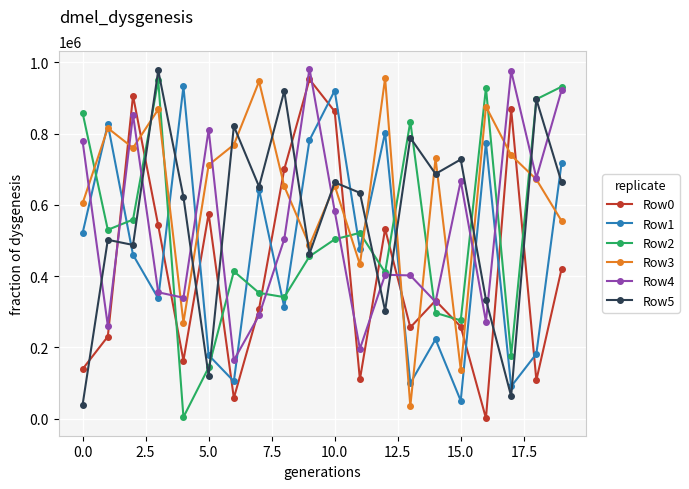

What is the value of the Row4 point at the 1st from the left?

778227